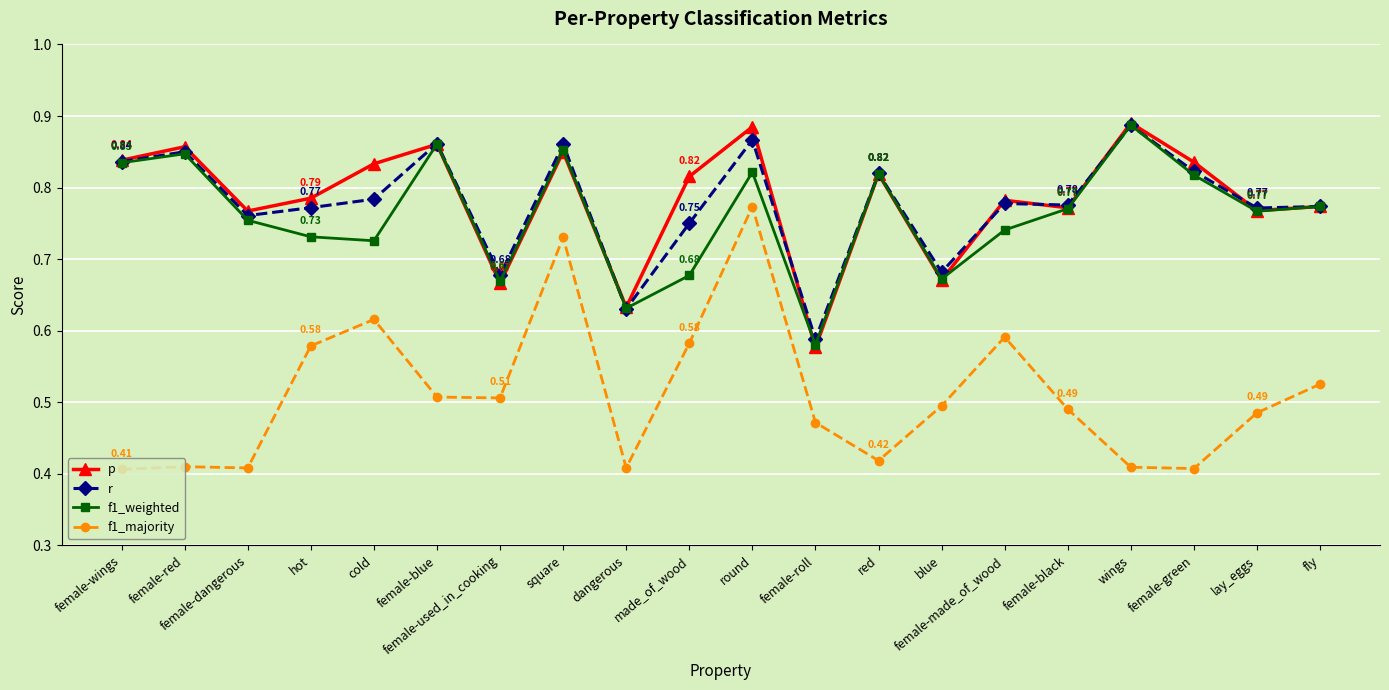

The value of f1_weighted at dangerous is 0.2. True or false?

False